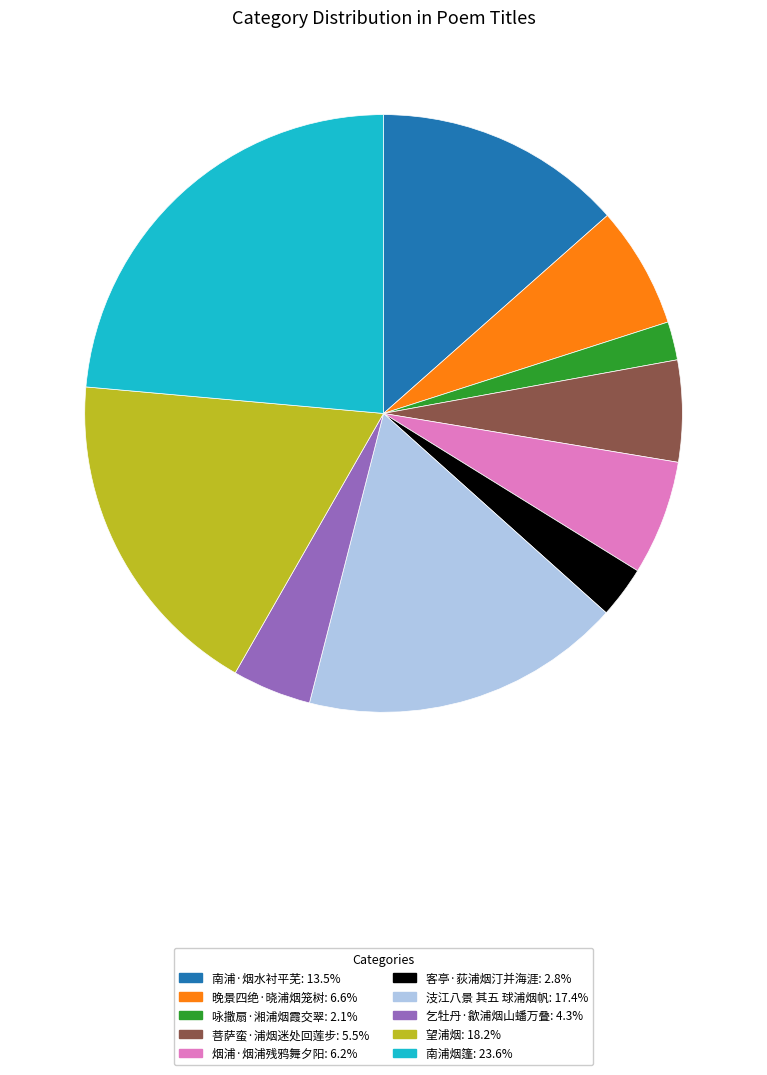

Which category has the biggest portion of the pie?

南浦烟篷